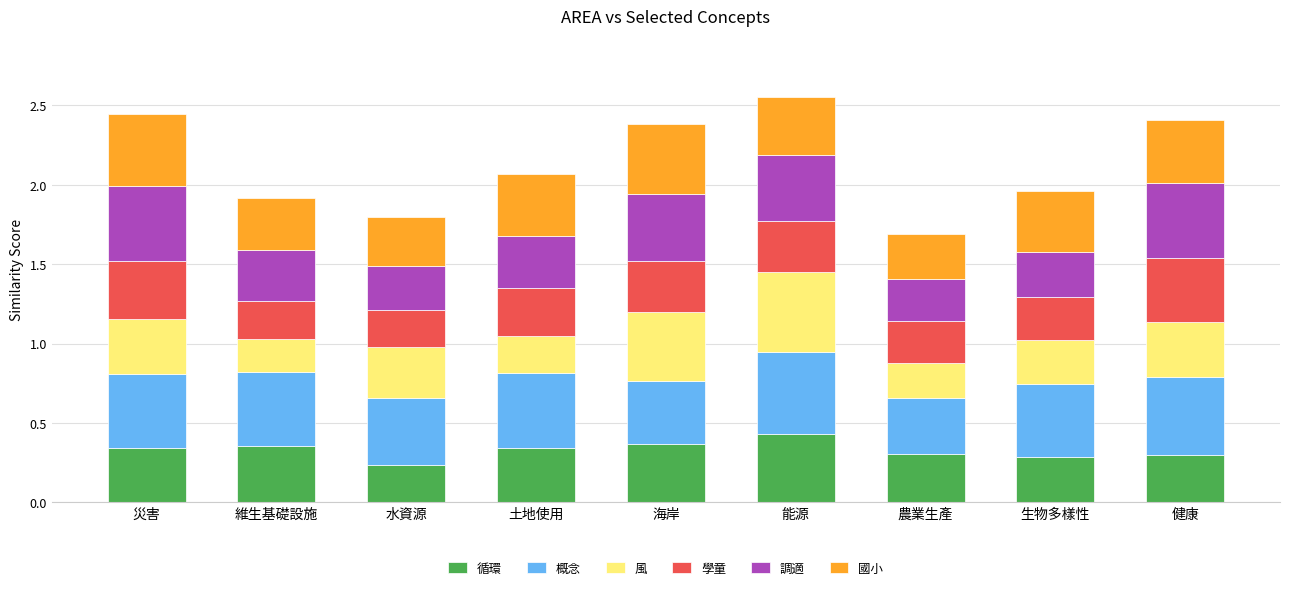

Which category has the highest value in the 循環 series?

能源